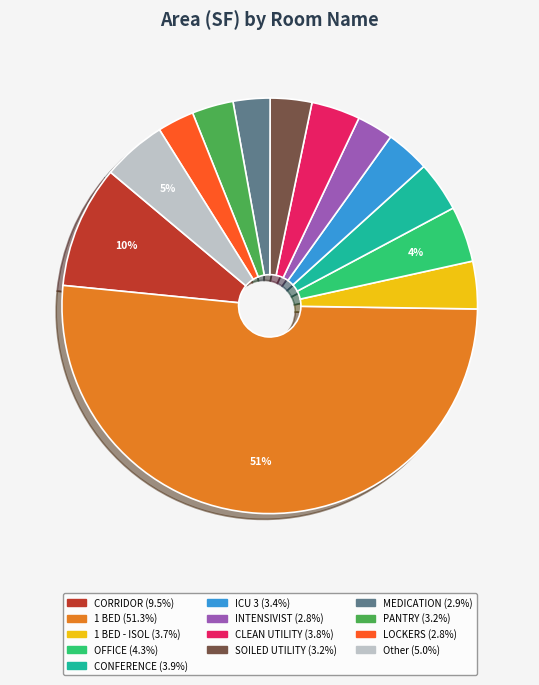

How many slices are in this pie chart?

13